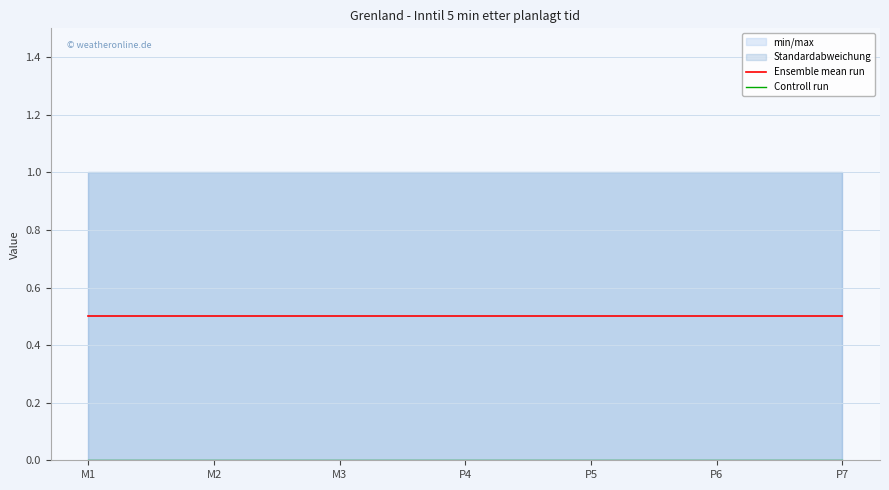

True or false: Controll run has more than 2 interior local peaks.

False